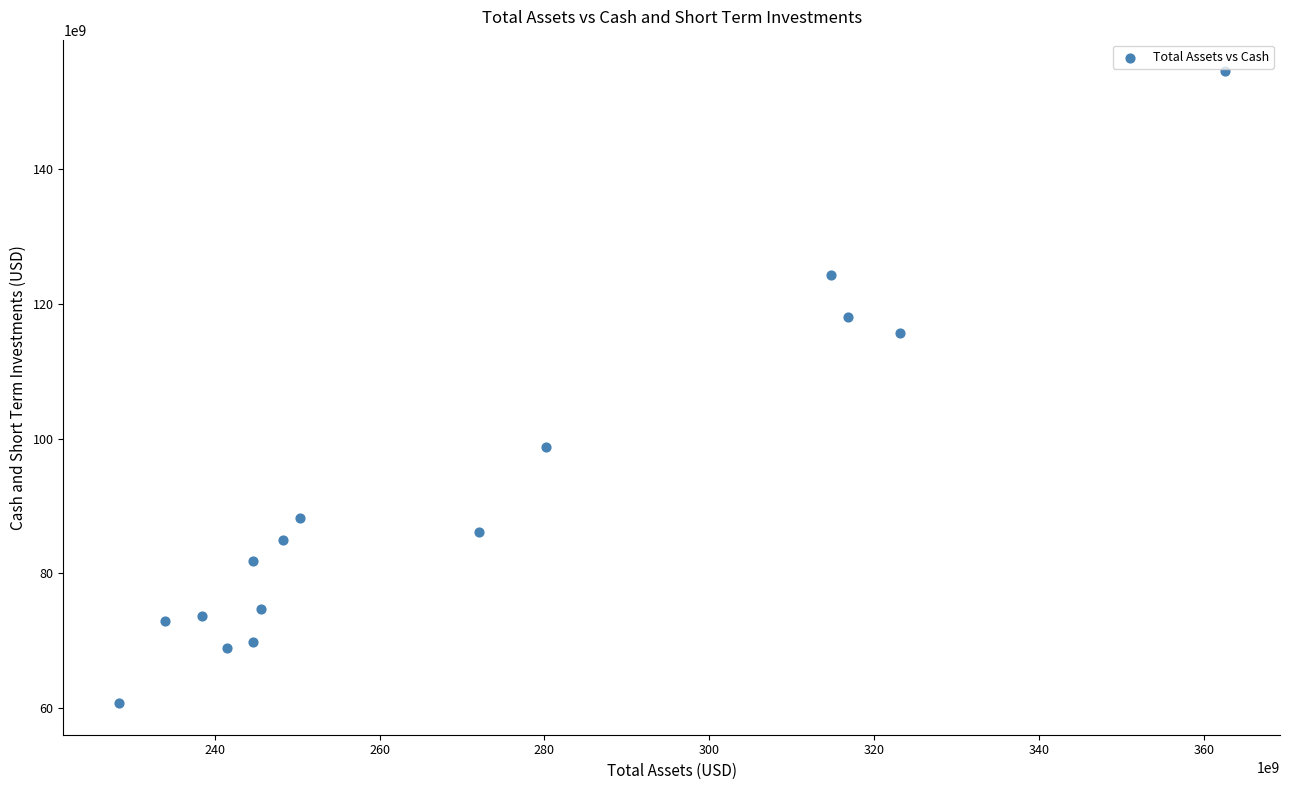

What is the range of X values (max minus min)?

134195000000